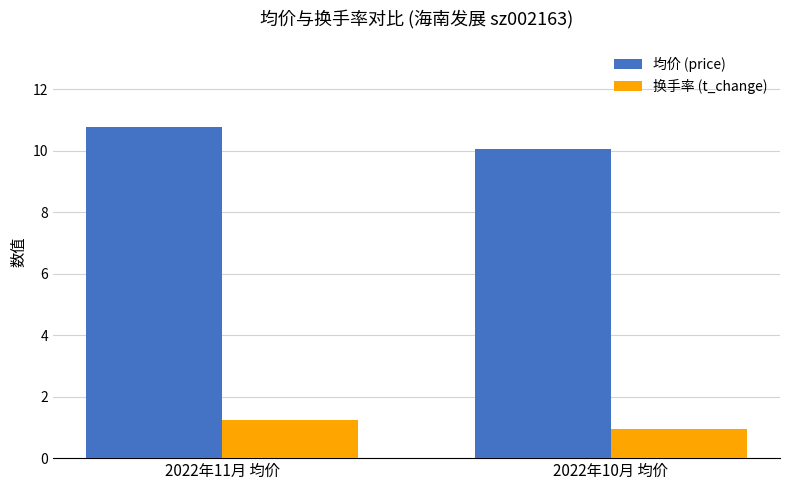

Between 2022年11月 均价 and 2022年10月 均价, which series saw the biggest shift?

均价 (price)